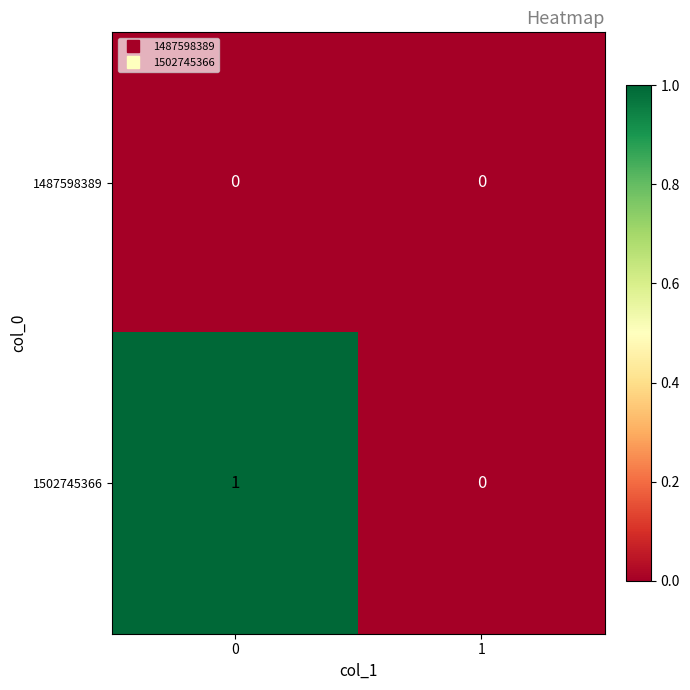

Reading right to left, list all the values displayed in this chart.

1487598389: 1=0	0=0
1502745366: 1=0	0=1